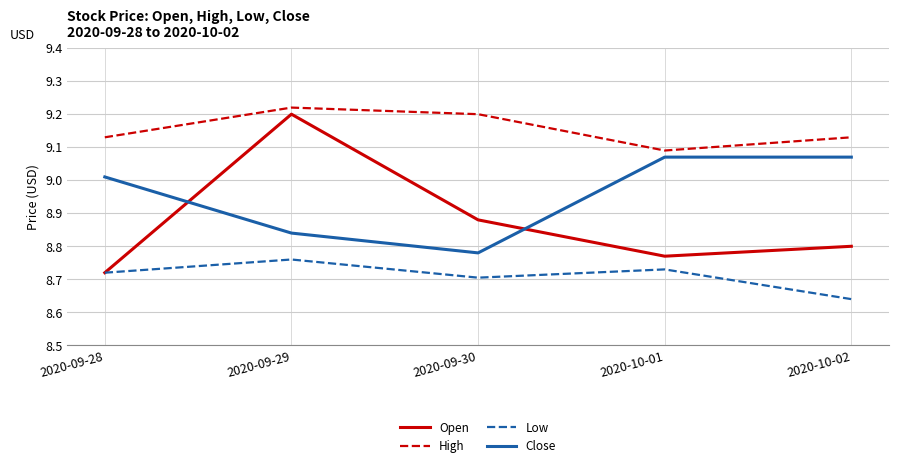

Which series has the widest spread of values?

Open